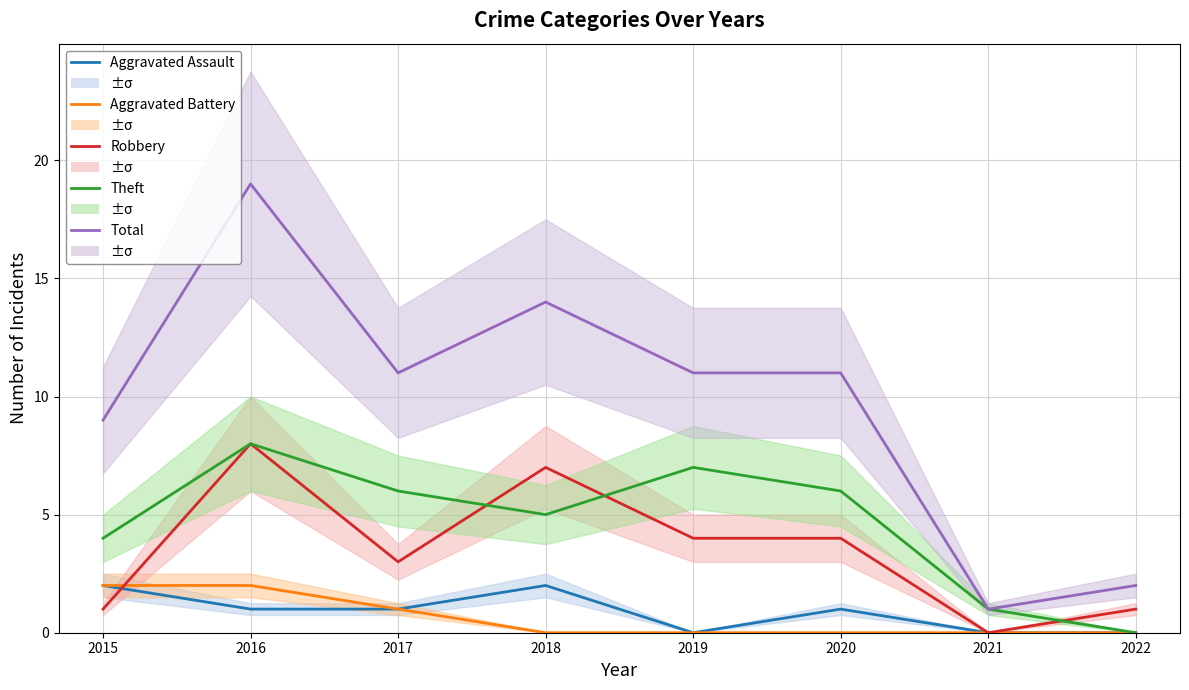

What are all the series names shown in the legend?

Aggravated Assault, Aggravated Battery, Robbery, Theft, Total